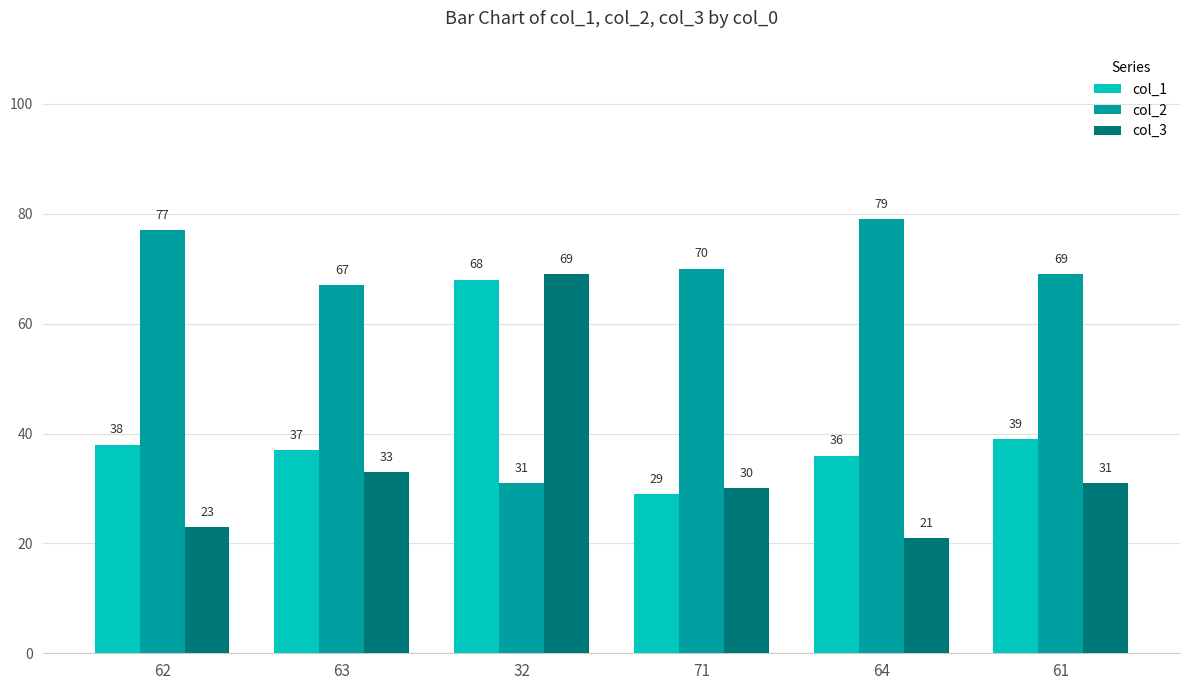

What is the value of the col_1 bar at the 6th from the left?

39